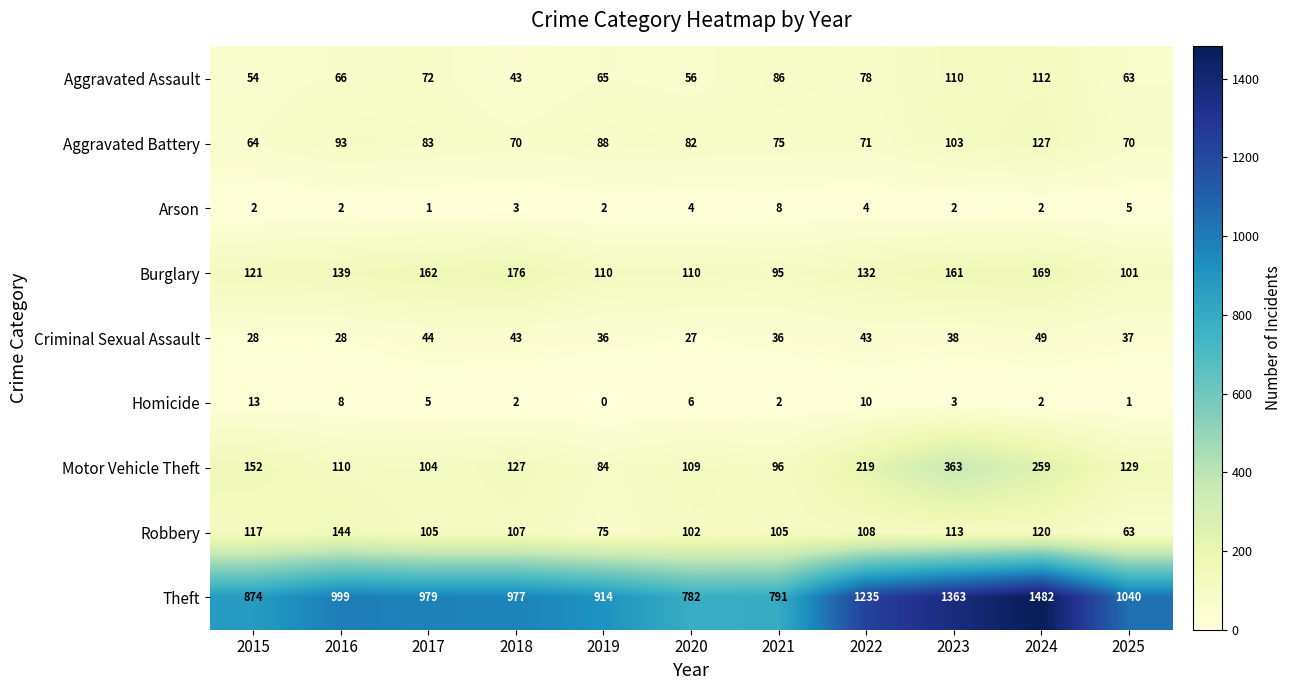

Which category has the highest value in the Arson series?

2021